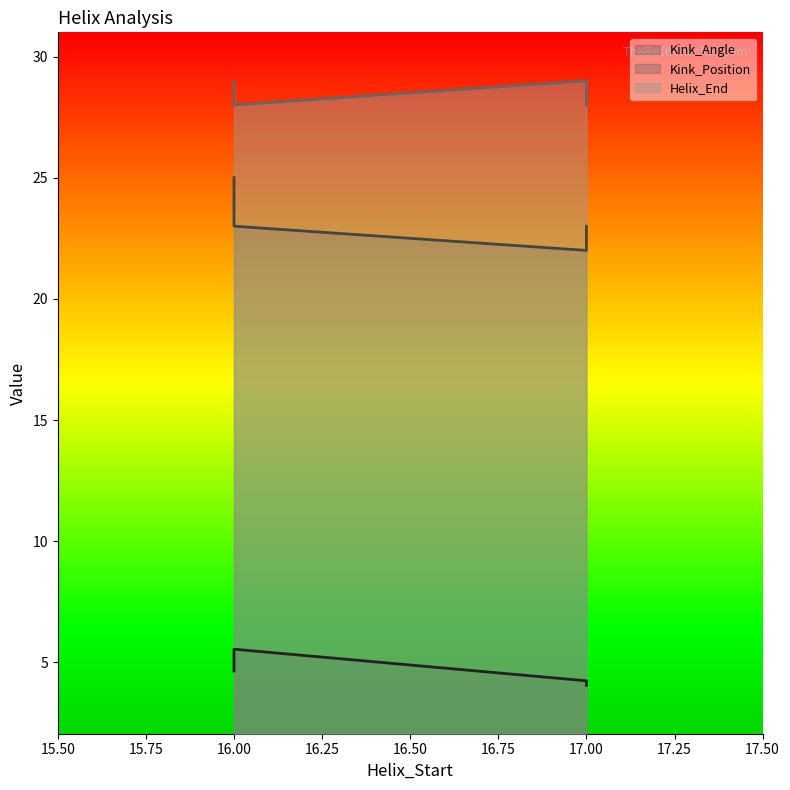

List the labels in order of Kink_Position value, largest first.

16, 16, 17, 17